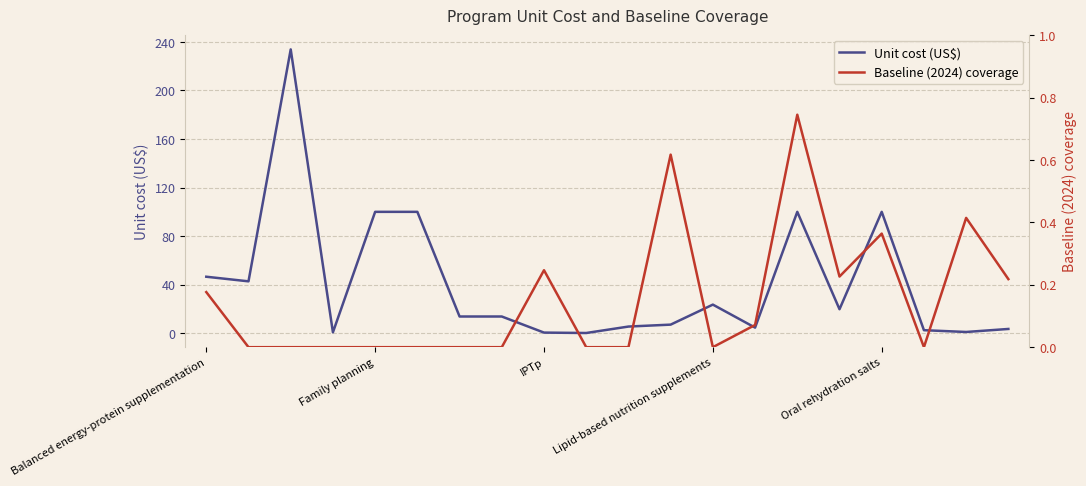

Read the Unit cost (US$) value at 13.

4.6